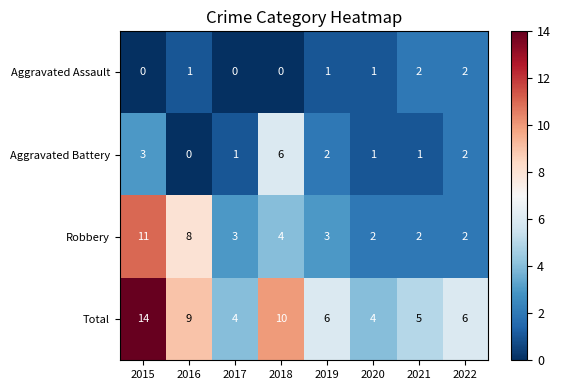

What is the greatest value displayed?

14